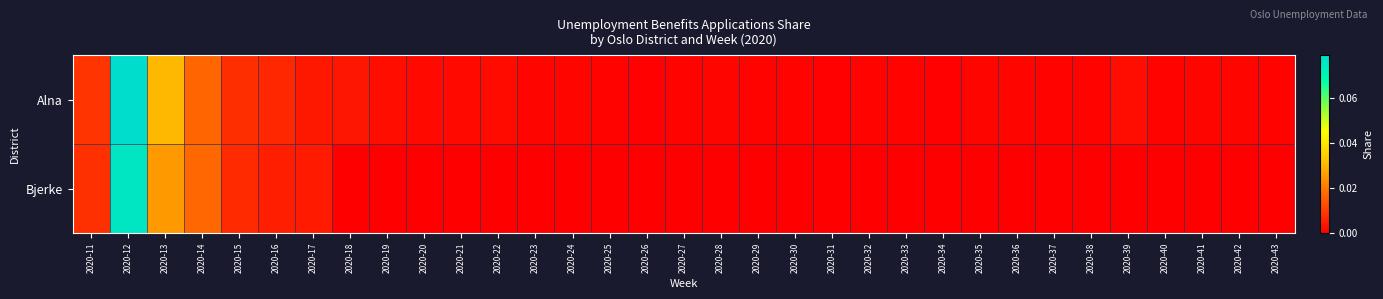

Reading right to left, extract all data points from this chart.

Alna: 2020-43=0.0	2020-42=0.0	2020-41=0.0	2020-40=0.0	2020-39=0.0	2020-38=0.0	2020-37=0.0	2020-36=0.0	2020-35=0.0	2020-34=0.0	2020-33=0.0	2020-32=0.0	2020-31=0.0	2020-30=0.0	2020-29=0.0	2020-28=0.0	2020-27=0.0	2020-26=0.0	2020-25=0.0	2020-24=0.0	2020-23=0.0	2020-22=0.0	2020-21=0.0	2020-20=0.0	2020-19=0.0	2020-18=0.0	2020-17=0.0	2020-16=0.0	2020-15=0.0	2020-14=0.0	2020-13=0.0	2020-12=0.1	2020-11=0.0
Bjerke: 2020-43=0.0	2020-42=0.0	2020-41=0.0	2020-40=0.0	2020-39=0.0	2020-38=0.0	2020-37=0.0	2020-36=0.0	2020-35=0.0	2020-34=0.0	2020-33=0.0	2020-32=0.0	2020-31=0.0	2020-30=0.0	2020-29=0.0	2020-28=0.0	2020-27=0.0	2020-26=0.0	2020-25=0.0	2020-24=0.0	2020-23=0.0	2020-22=0.0	2020-21=0.0	2020-20=0.0	2020-19=0.0	2020-18=0.0	2020-17=0.0	2020-16=0.0	2020-15=0.0	2020-14=0.0	2020-13=0.0	2020-12=0.1	2020-11=0.0